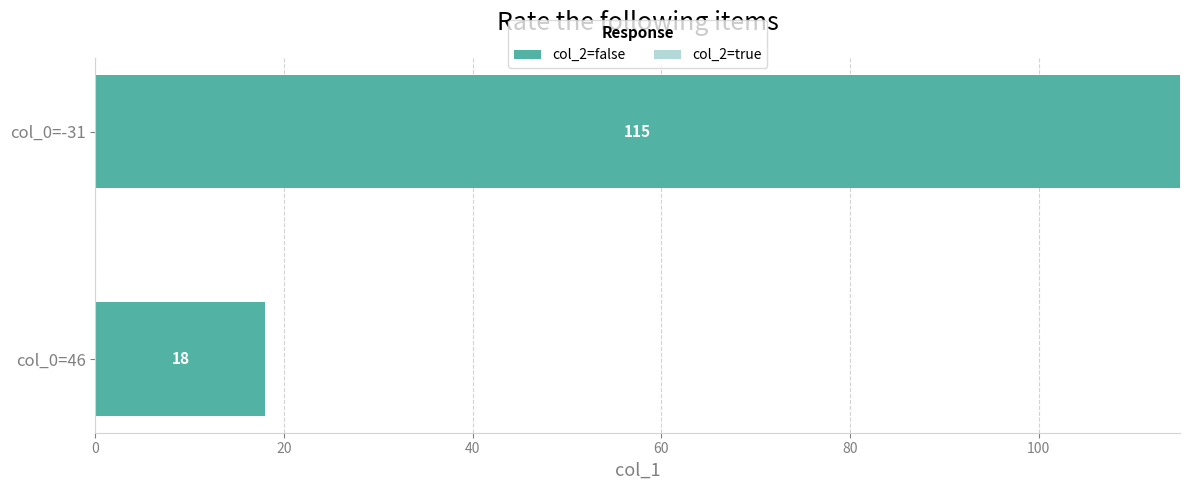

Between col_0=-31 and col_0=46, which is larger?

col_0=-31